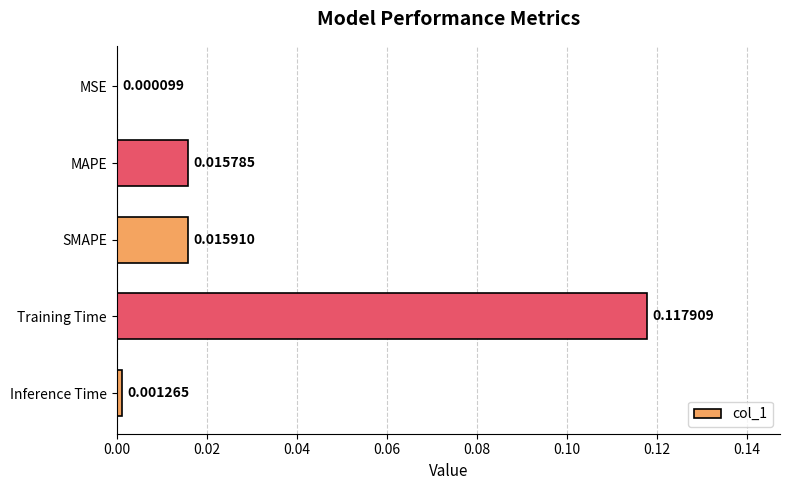

Which label corresponds to the largest value in the chart?

Training Time